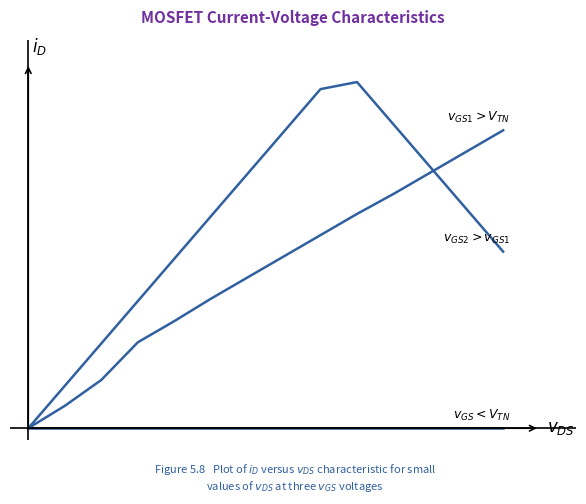

Is this an area chart (filled region under the line)?

No